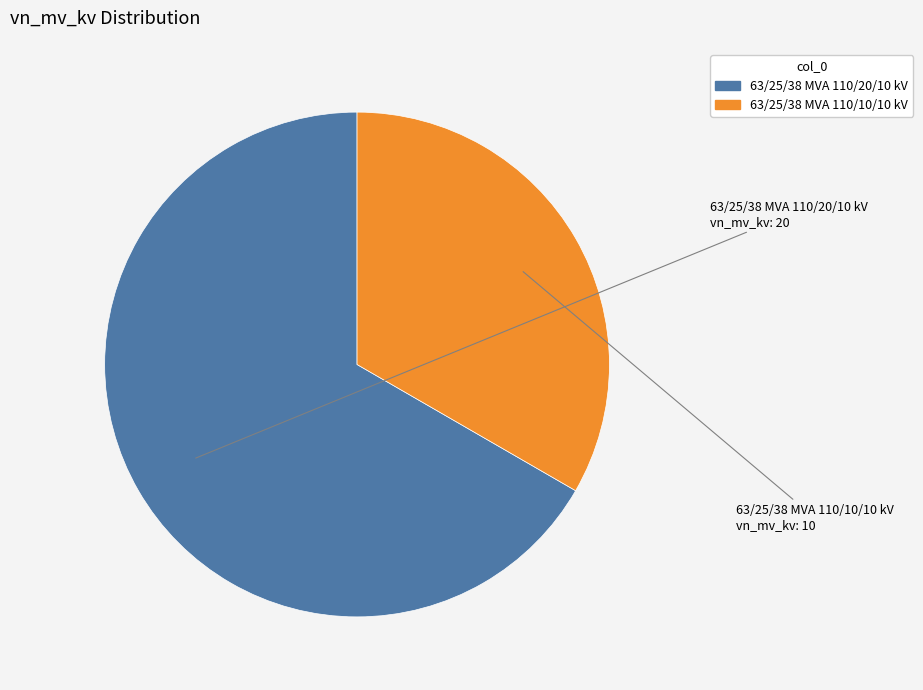

What is the largest slice in the pie chart?

63/25/38 MVA 110/20/10 kV